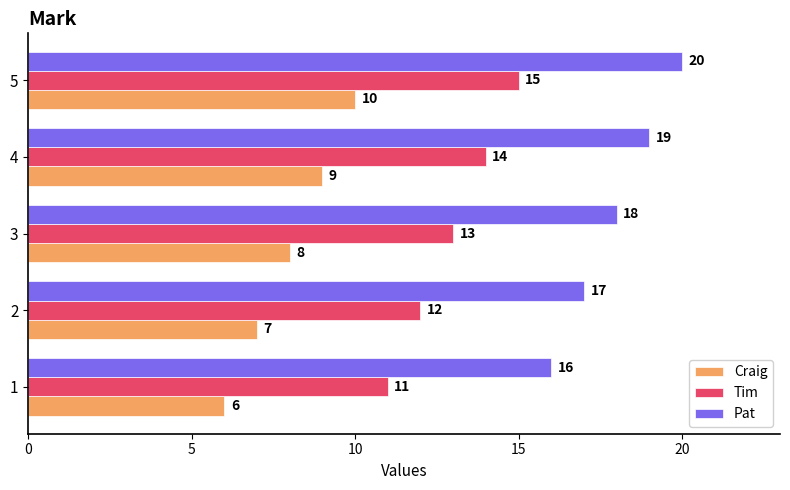

List the labels in order of Tim value, smallest first.

1, 2, 3, 4, 5